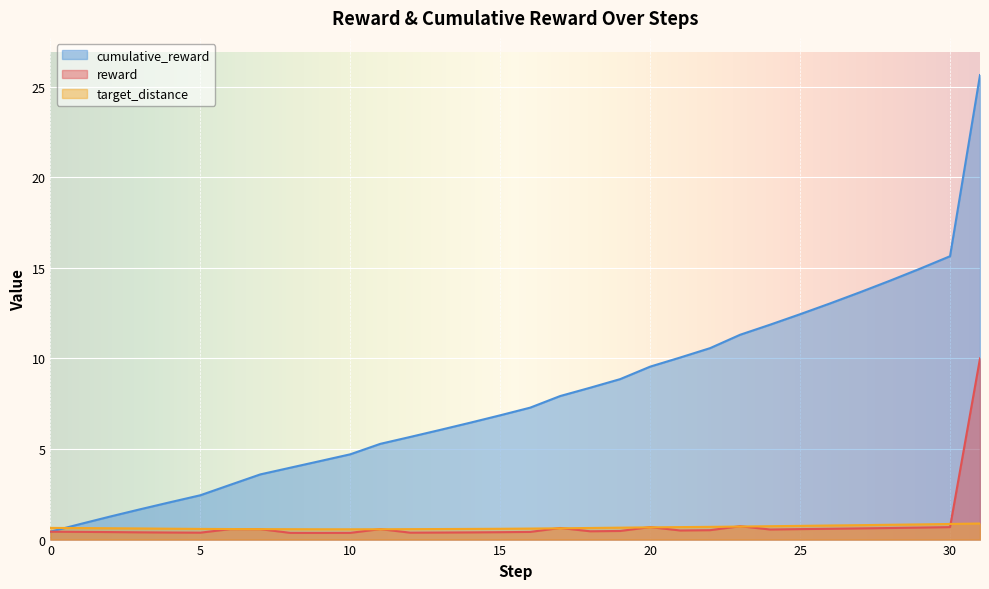

What is the difference between the highest and lowest values at 11?

4.7